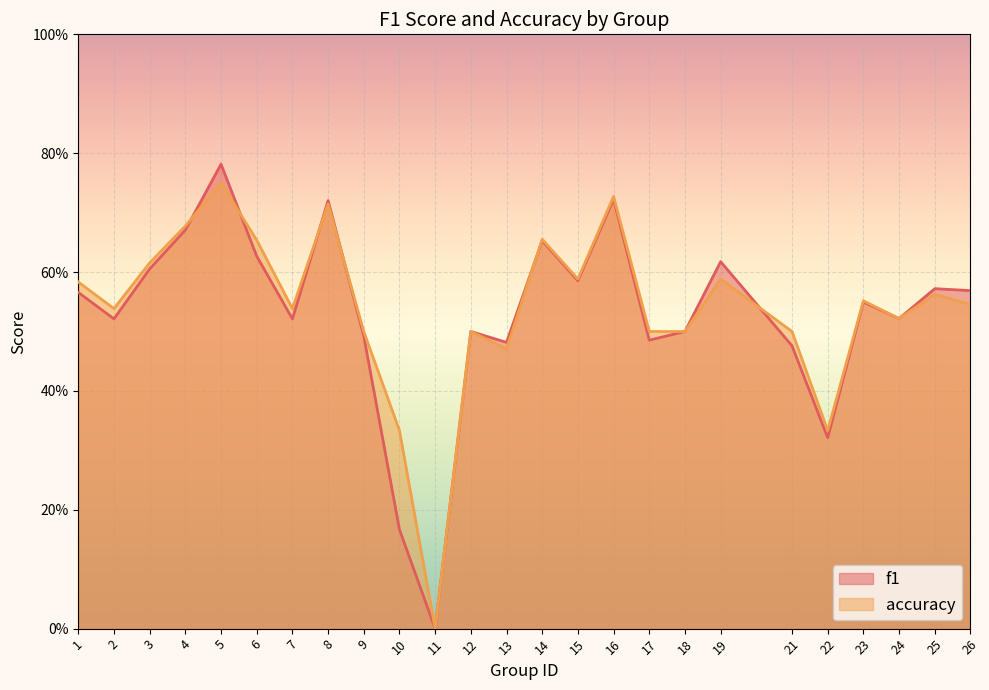

What is the greatest value displayed?

0.8